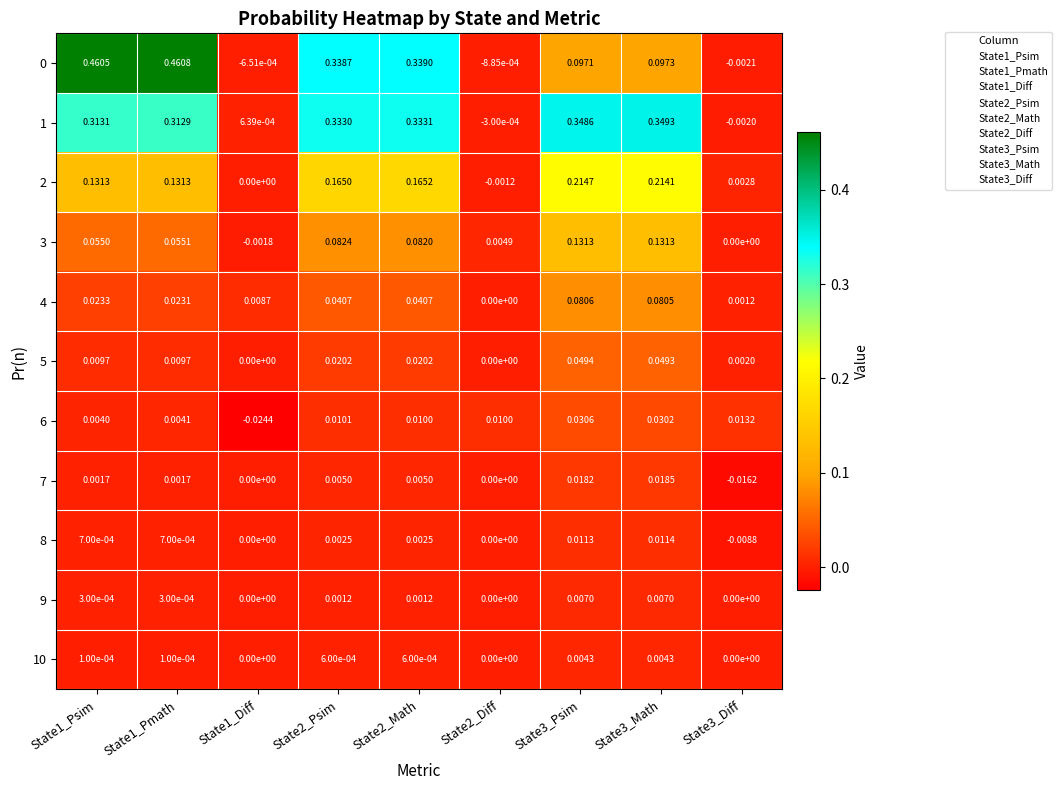

Which category has the lowest value across all series?

State1_Diff